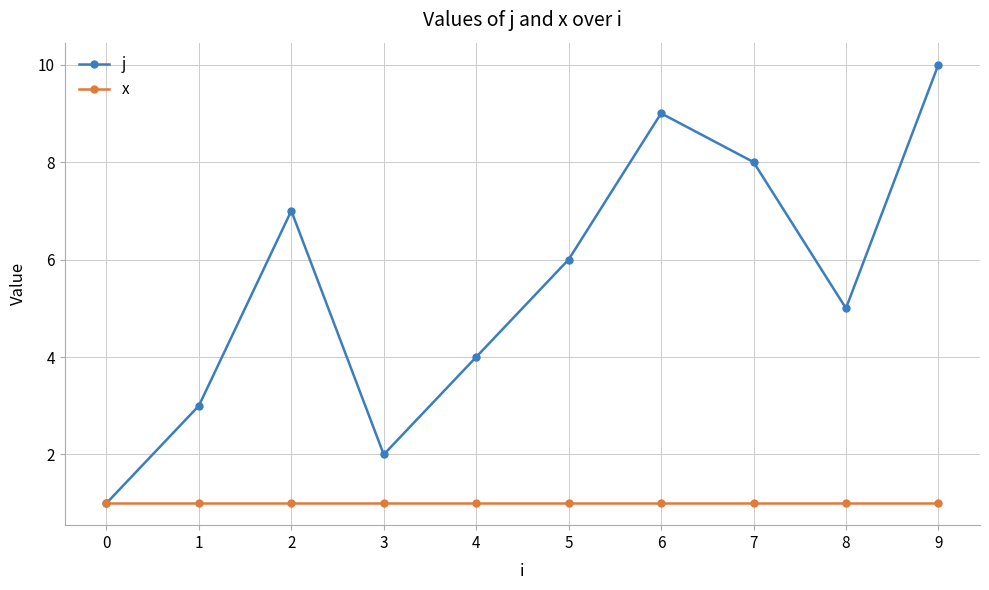

What is the sum of all x values?

10